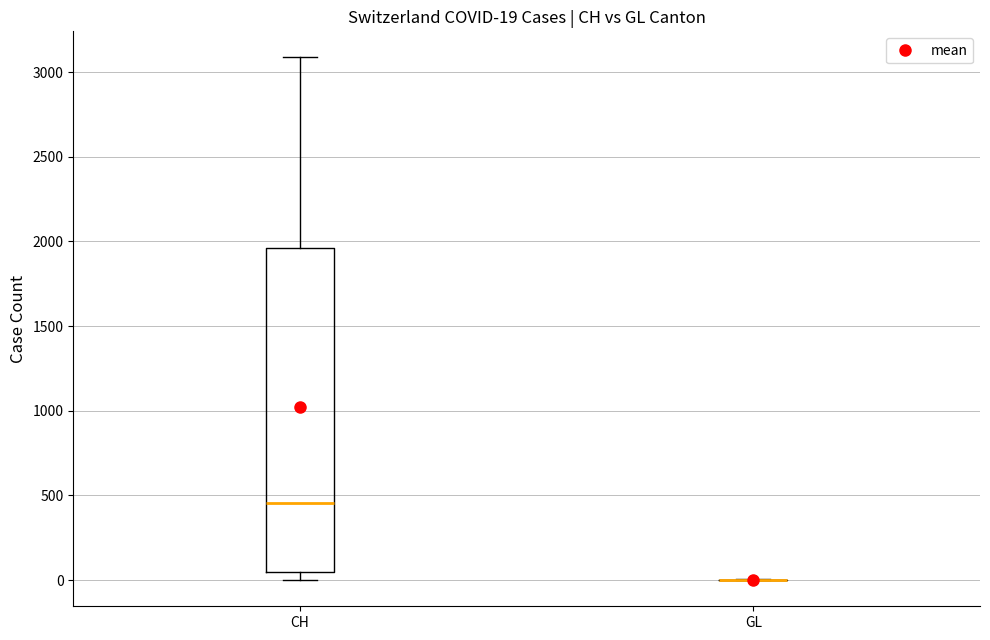

Which box is the tallest, from its lower edge to its upper edge?

CH